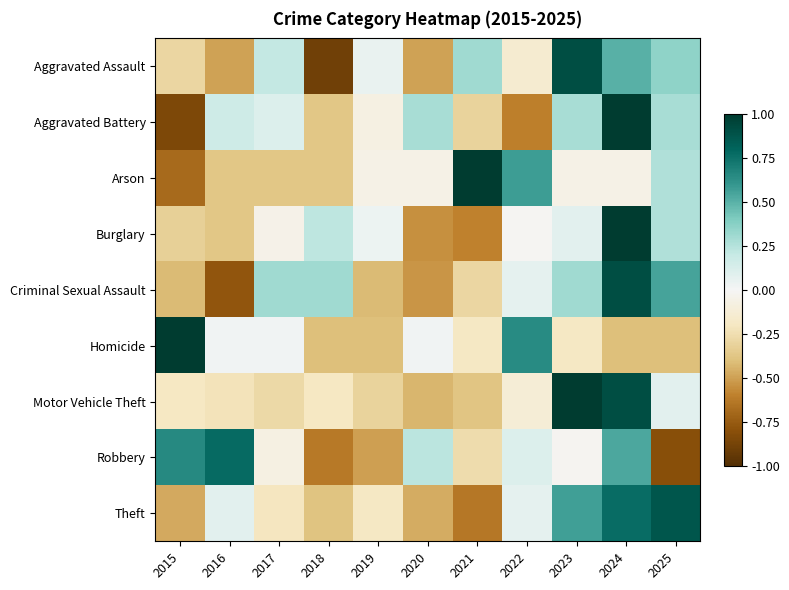

What is the minimum value shown in the chart?

-0.9